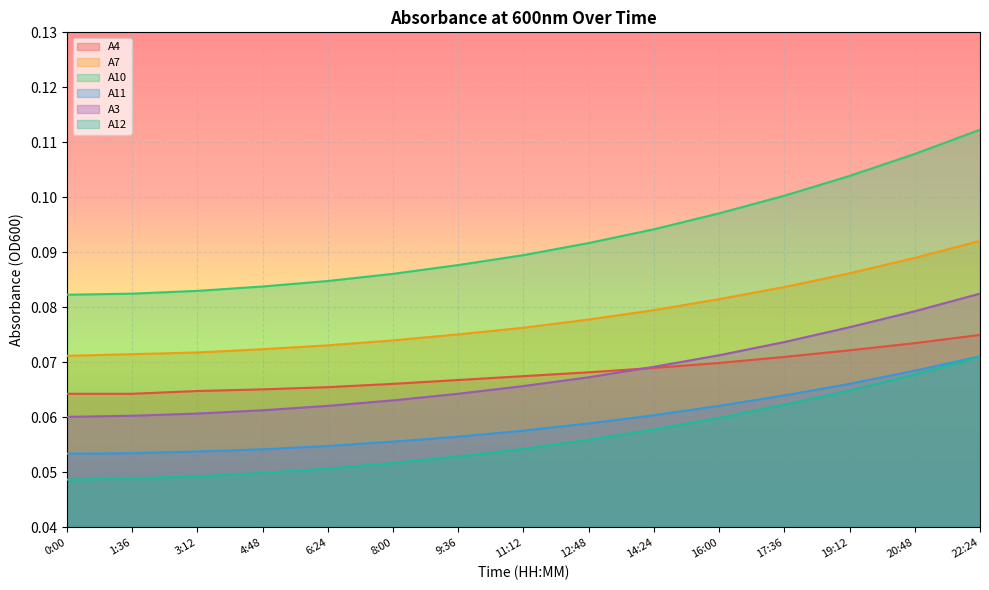

Reading right to left, list all the values displayed in this chart.

A4: 22:24=0.1	20:48=0.1	19:12=0.1	17:36=0.1	16:00=0.1	14:24=0.1	12:48=0.1	11:12=0.1	9:36=0.1	8:00=0.1	6:24=0.1	4:48=0.1	3:12=0.1	1:36=0.1	0:00=0.1
A7: 22:24=0.1	20:48=0.1	19:12=0.1	17:36=0.1	16:00=0.1	14:24=0.1	12:48=0.1	11:12=0.1	9:36=0.1	8:00=0.1	6:24=0.1	4:48=0.1	3:12=0.1	1:36=0.1	0:00=0.1
A10: 22:24=0.1	20:48=0.1	19:12=0.1	17:36=0.1	16:00=0.1	14:24=0.1	12:48=0.1	11:12=0.1	9:36=0.1	8:00=0.1	6:24=0.1	4:48=0.1	3:12=0.1	1:36=0.1	0:00=0.1
A11: 22:24=0.1	20:48=0.1	19:12=0.1	17:36=0.1	16:00=0.1	14:24=0.1	12:48=0.1	11:12=0.1	9:36=0.1	8:00=0.1	6:24=0.1	4:48=0.1	3:12=0.1	1:36=0.1	0:00=0.1
A3: 22:24=0.1	20:48=0.1	19:12=0.1	17:36=0.1	16:00=0.1	14:24=0.1	12:48=0.1	11:12=0.1	9:36=0.1	8:00=0.1	6:24=0.1	4:48=0.1	3:12=0.1	1:36=0.1	0:00=0.1
A12: 22:24=0.1	20:48=0.1	19:12=0.1	17:36=0.1	16:00=0.1	14:24=0.1	12:48=0.1	11:12=0.1	9:36=0.1	8:00=0.1	6:24=0.1	4:48=0.0	3:12=0.0	1:36=0.0	0:00=0.0